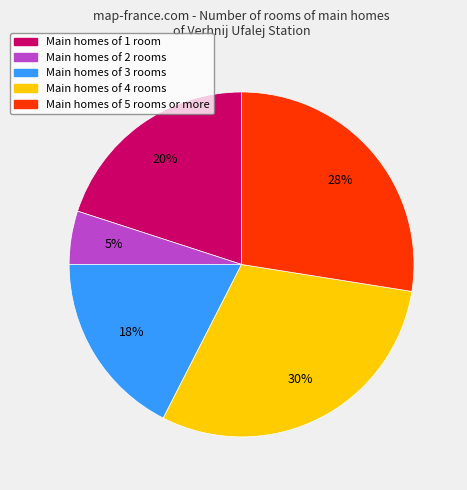

How many segments does this pie chart have?

5